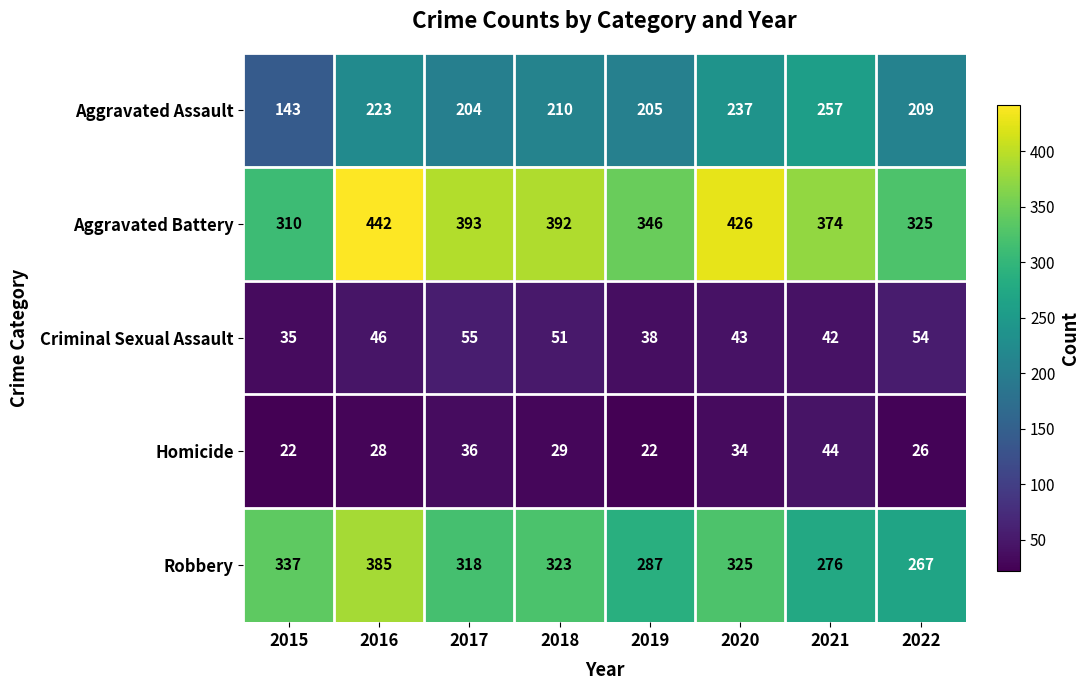

The value of Homicide at 2018 is 15. True or false?

False